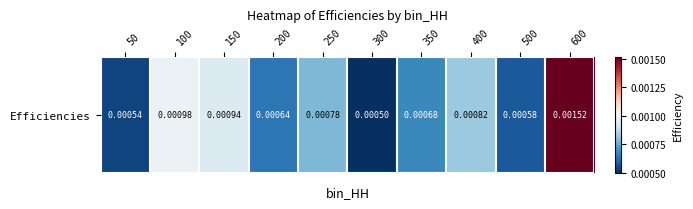

Which category has the lowest value across all series?

300